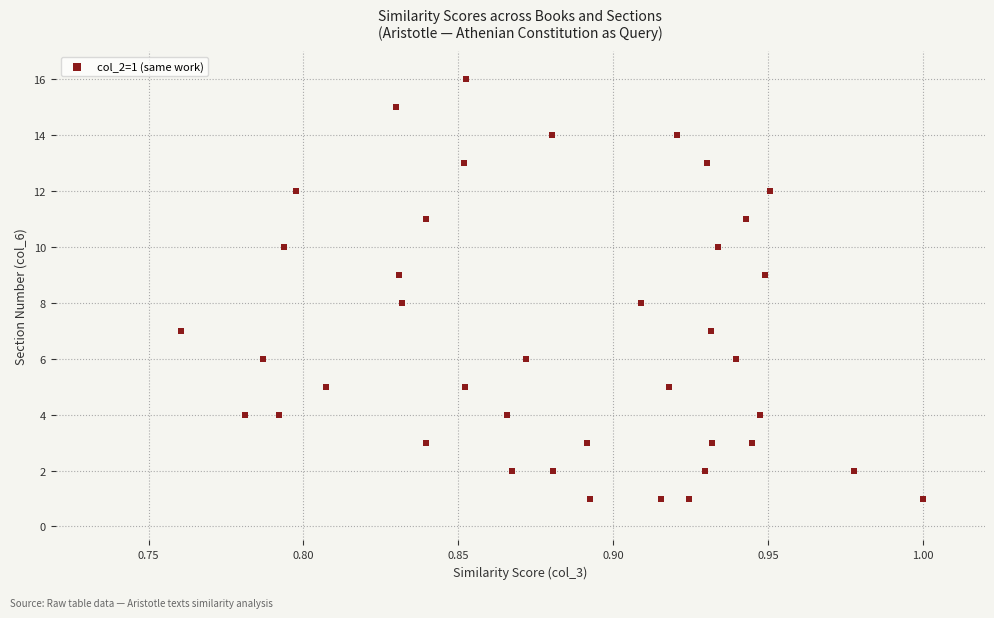

What is the range of Y values (max minus min)?

15